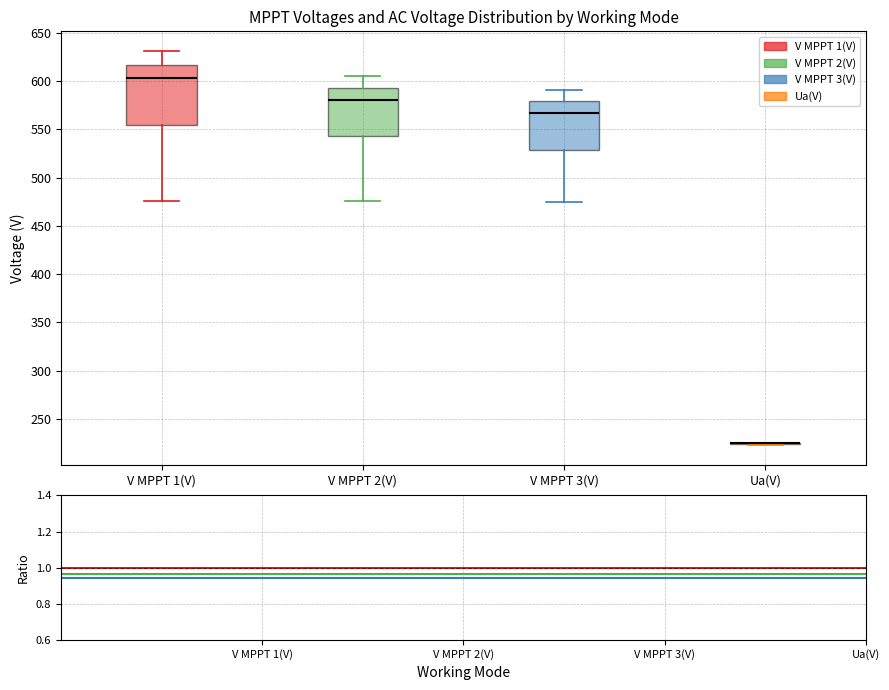

Reading left to right, read every box against the y-axis: the position of its median line, the range the box covers, and the ends of its whiskers. The values are not printed on the chart, so give them approximately, as read against the axis.

V MPPT 1(V): median 605, box 555 to 615, whiskers 475 to 630
V MPPT 2(V): median 580, box 545 to 590, whiskers 475 to 605
V MPPT 3(V): median 565, box 530 to 580, whiskers 475 to 590
Ua(V): box collapsed to a line at 225, whiskers 225 to 225